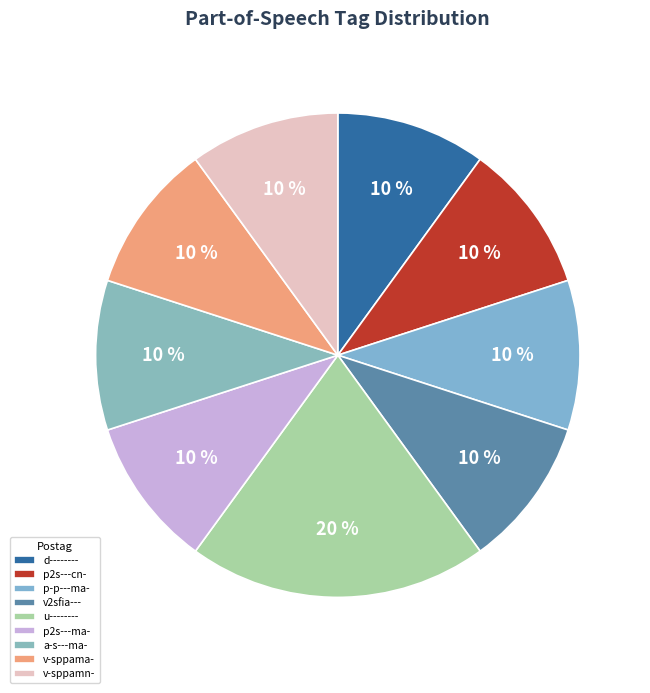

What portion of the pie excludes v-sppama-?

90.0%